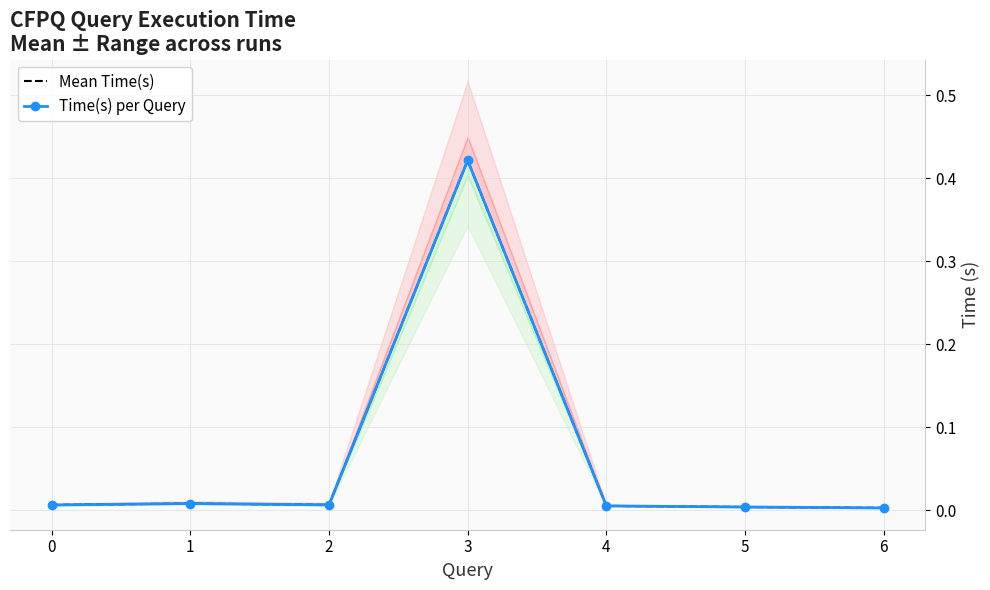

How many interior local valleys does the Mean Time(s) series have?

1